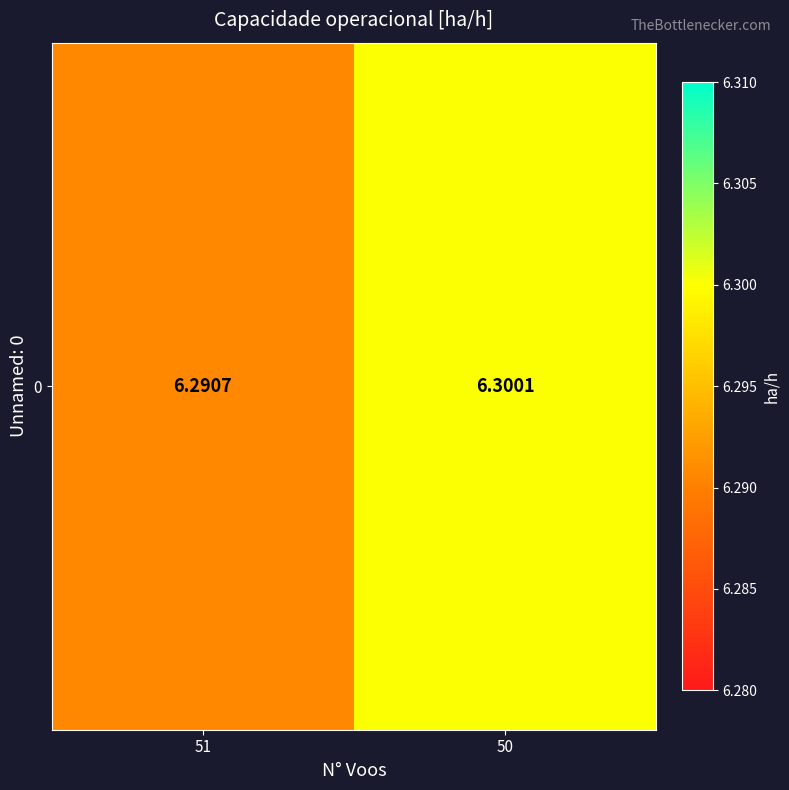

At which category does the chart reach its peak across all series?

50